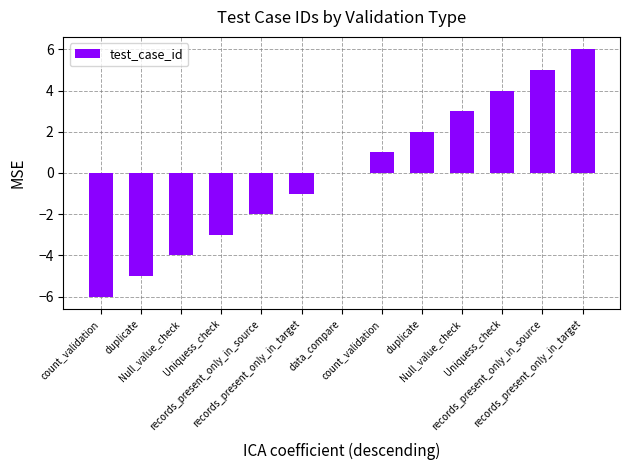

Rank the categories by value from highest to lowest.

records_present_only_in_target, records_present_only_in_source, Uniquess_check, Null_value_check, duplicate, count_validation, data_compare, records_present_only_in_target, records_present_only_in_source, Uniquess_check, Null_value_check, duplicate, count_validation